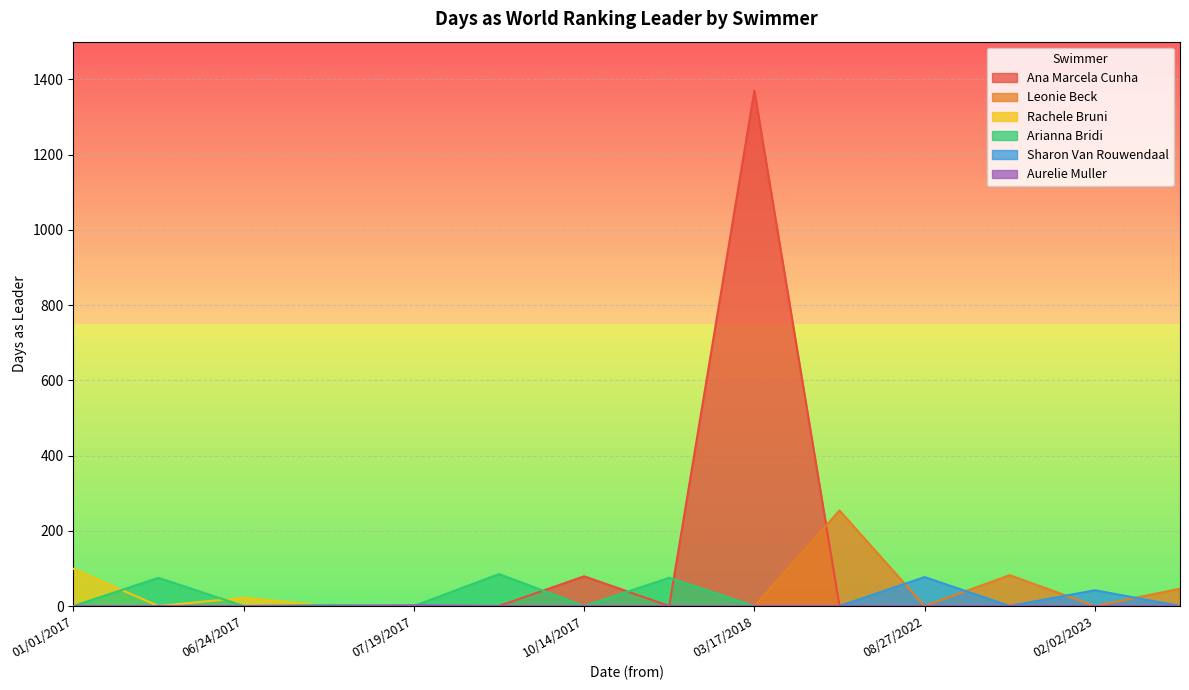

What are all the series names shown in the legend?

Ana Marcela Cunha, Leonie Beck, Rachele Bruni, Arianna Bridi, Sharon Van Rouwendaal, Aurelie Muller